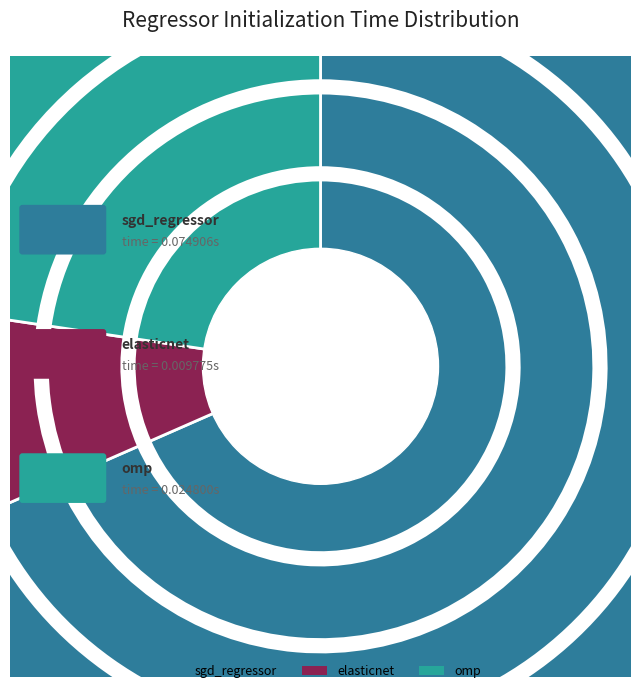

Does any single category account for the majority?

Yes